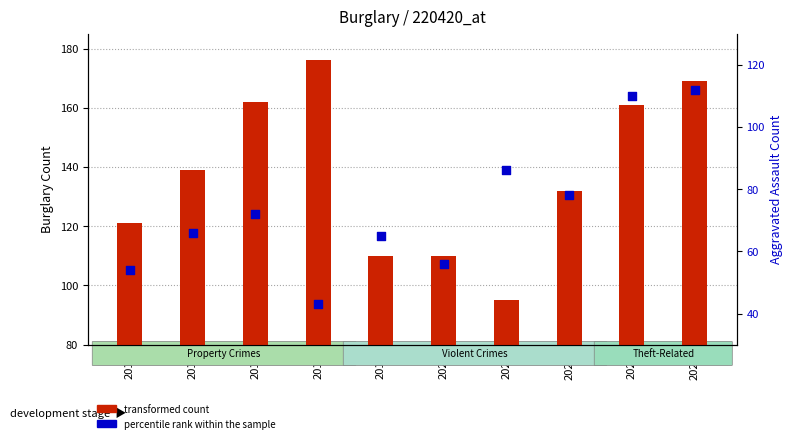

Which series has the largest Y range (max minus min)?

transformed count